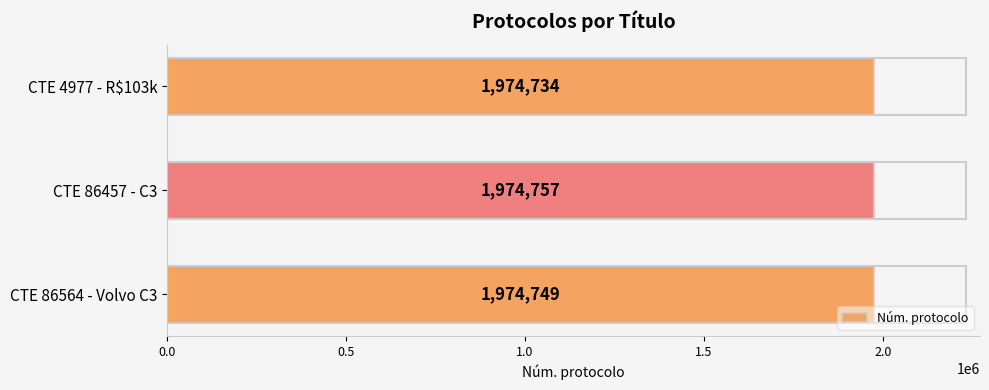

At which label is the value closest to 1974745?

CTE 86564 - Volvo C3